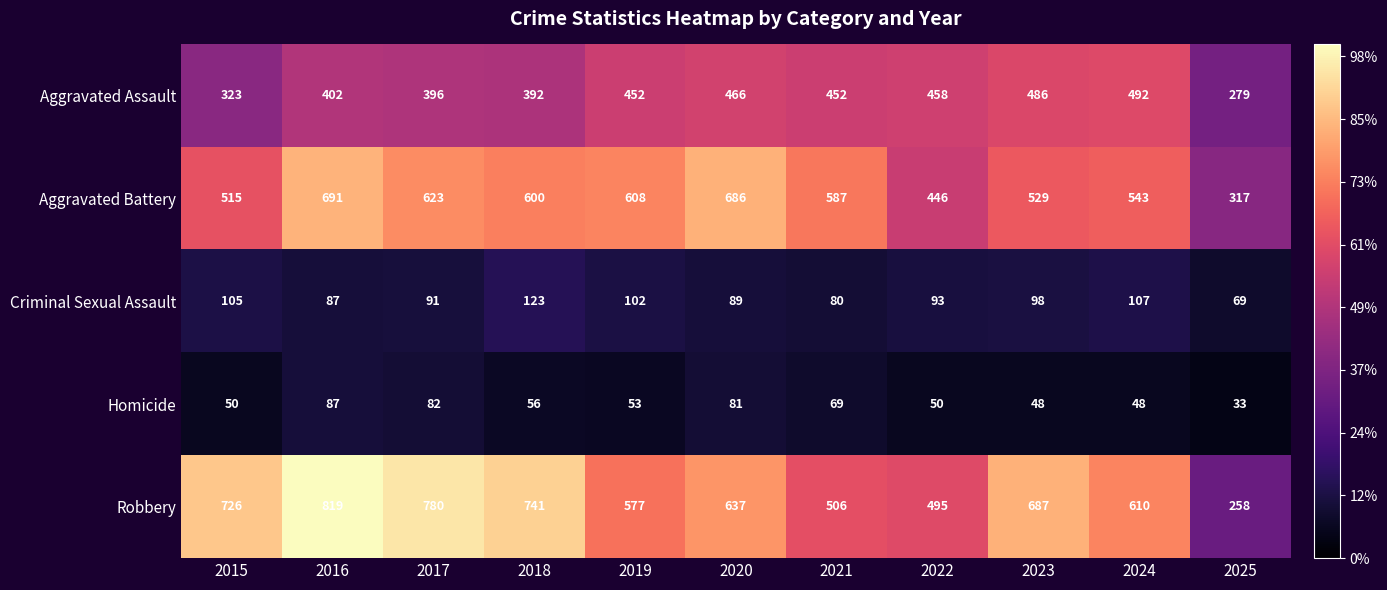

What is the total value across all series at 2020?

1959